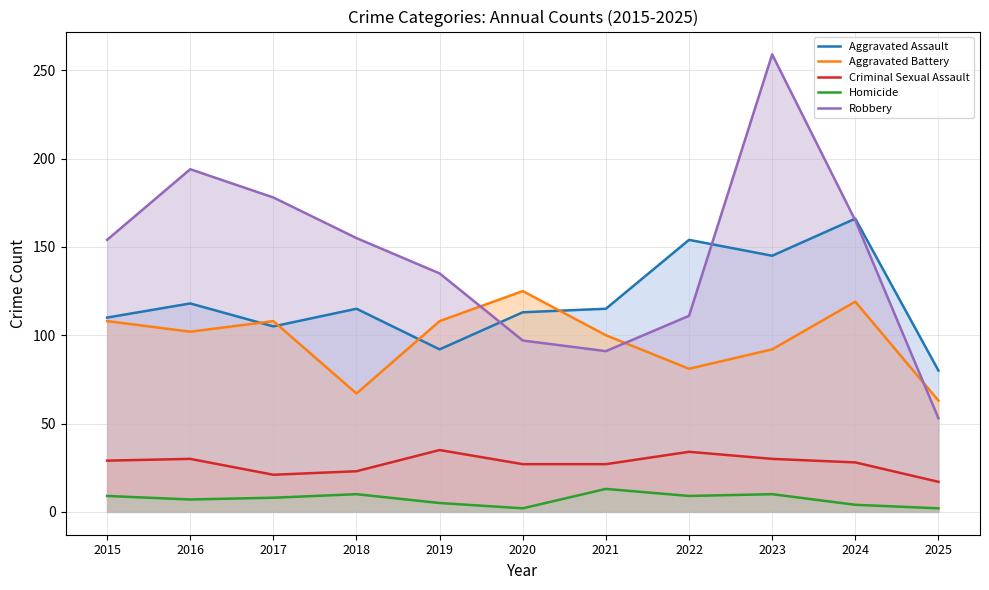

Reading right to left, what are all the values shown in this chart?

Aggravated Assault: 80	166	145	154	115	113	92	115	105	118	110
Aggravated Battery: 63	119	92	81	100	125	108	67	108	102	108
Criminal Sexual Assault: 17	28	30	34	27	27	35	23	21	30	29
Homicide: 2	4	10	9	13	2	5	10	8	7	9
Robbery: 53	165	259	111	91	97	135	155	178	194	154